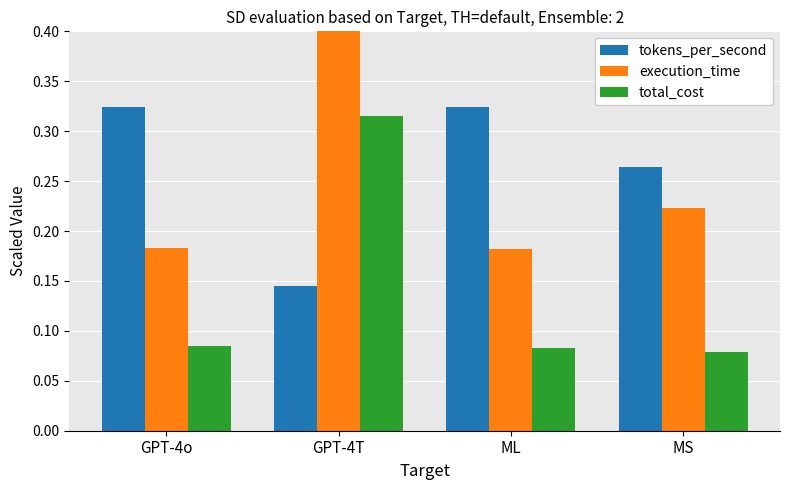

Which series has the largest range (max minus min)?

total_cost